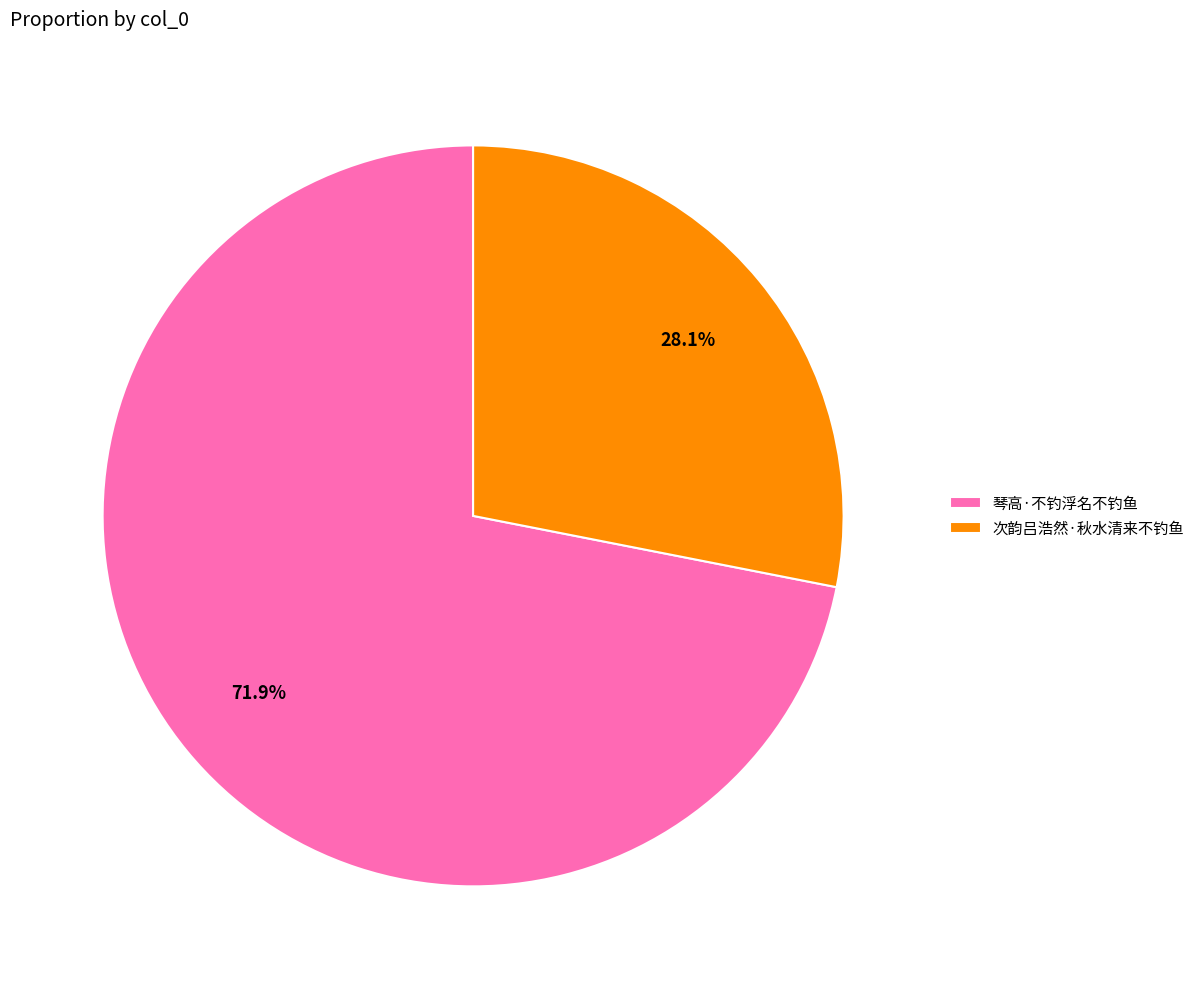

Rank the categories by value from highest to lowest.

琴高·不钓浮名不钓鱼, 次韵吕浩然·秋水清来不钓鱼